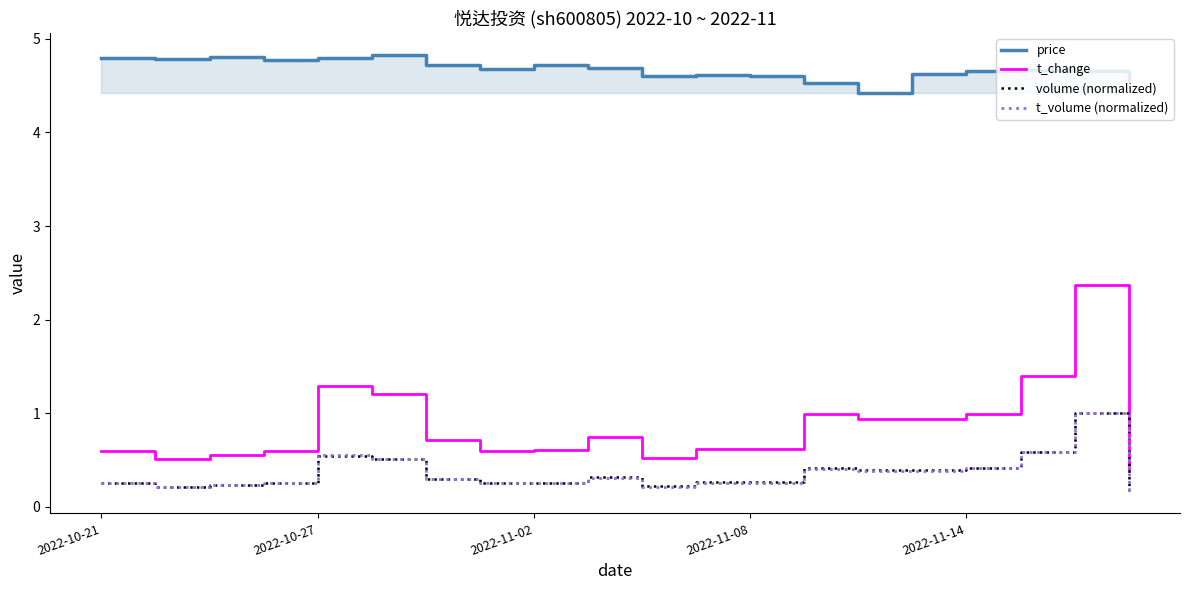

At which category does t_change reach its first local peak?

2022-10-27